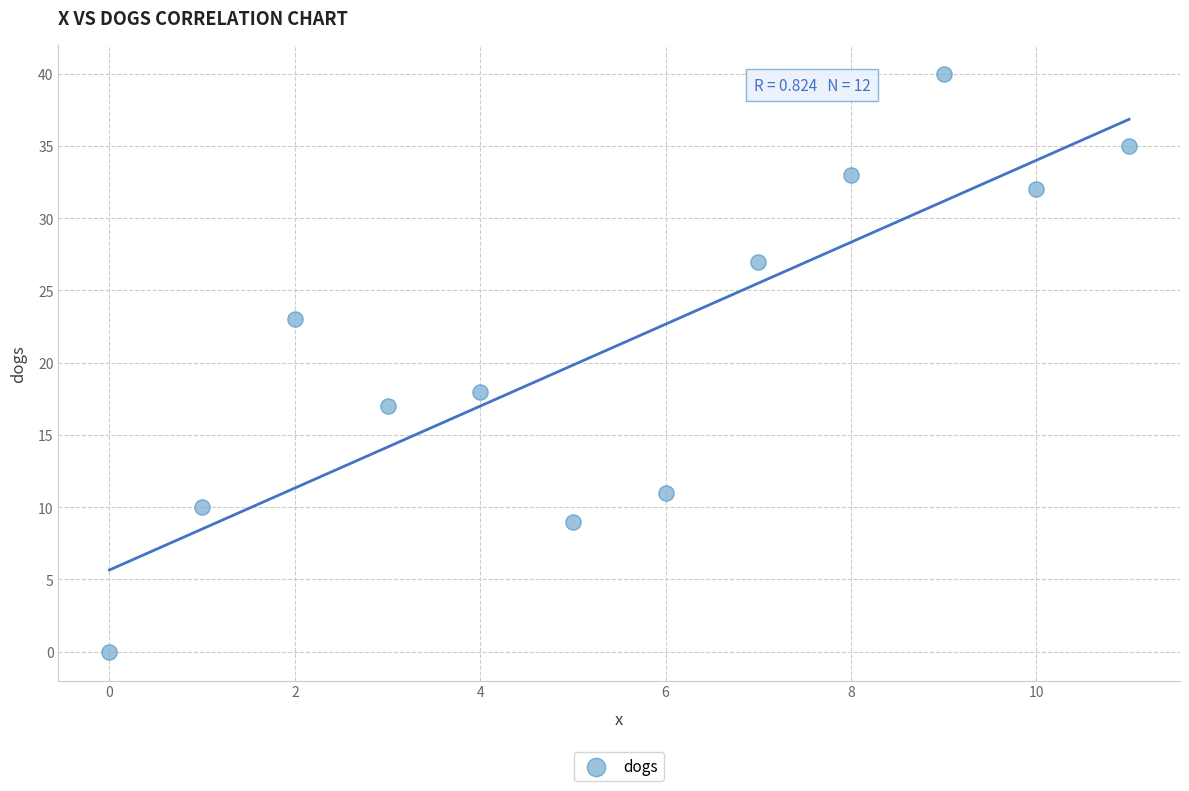

What Y value in the scatter plot is closest to 20?

18